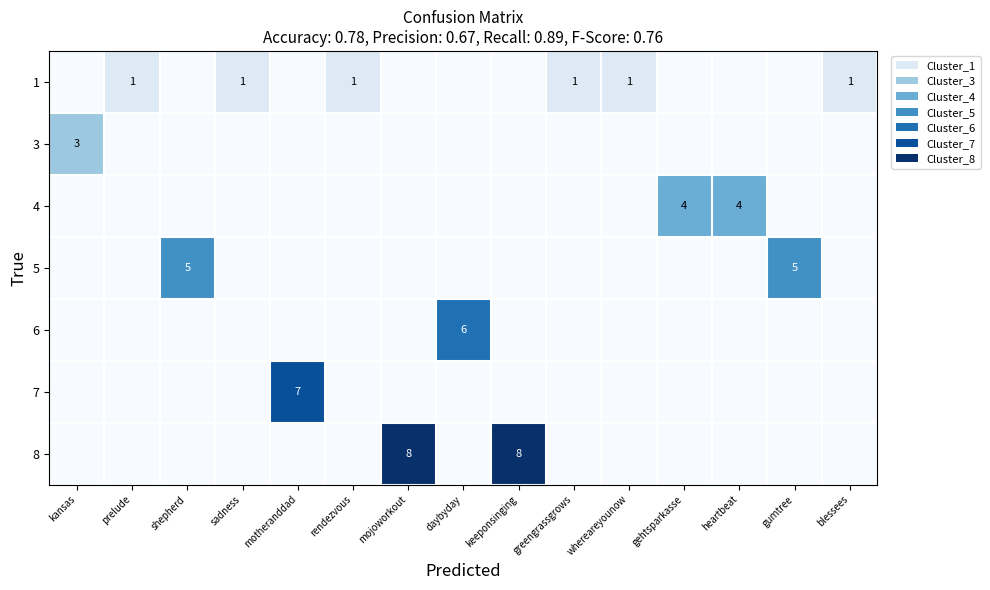

At which label is 7 closest to 3?

kansas